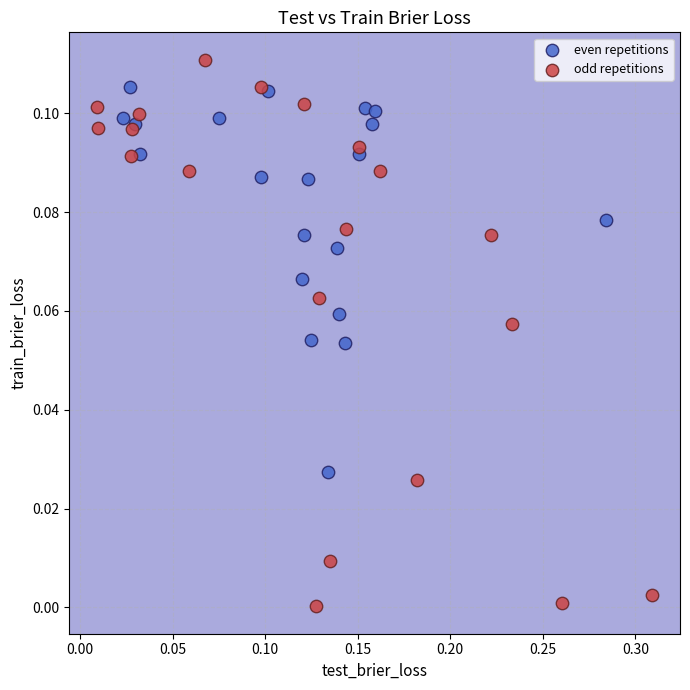

Which series reaches the maximum Y coordinate?

odd repetitions